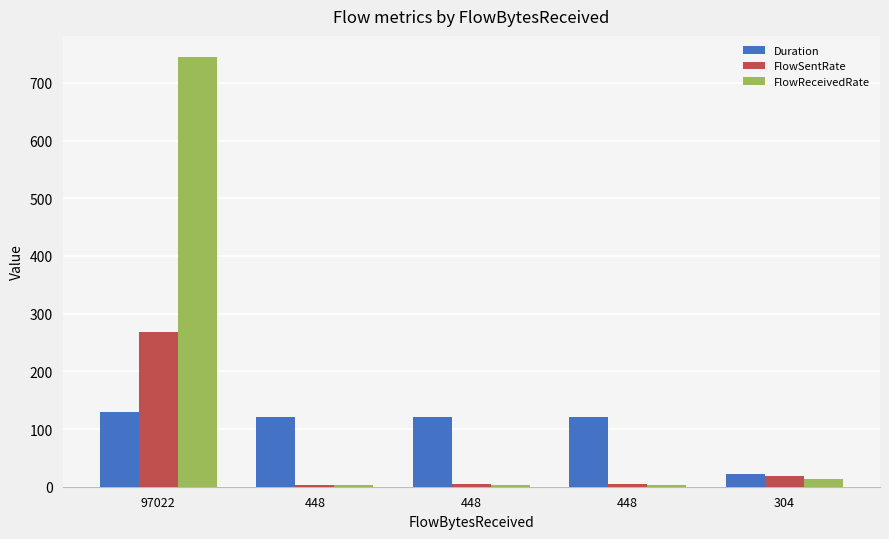

What is the value of the FlowReceivedRate bar at the 1st from the left?

744.3